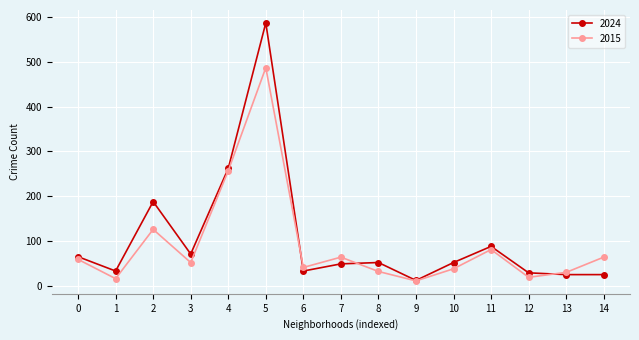

The value of 2015 at 7 is 64. True or false?

True